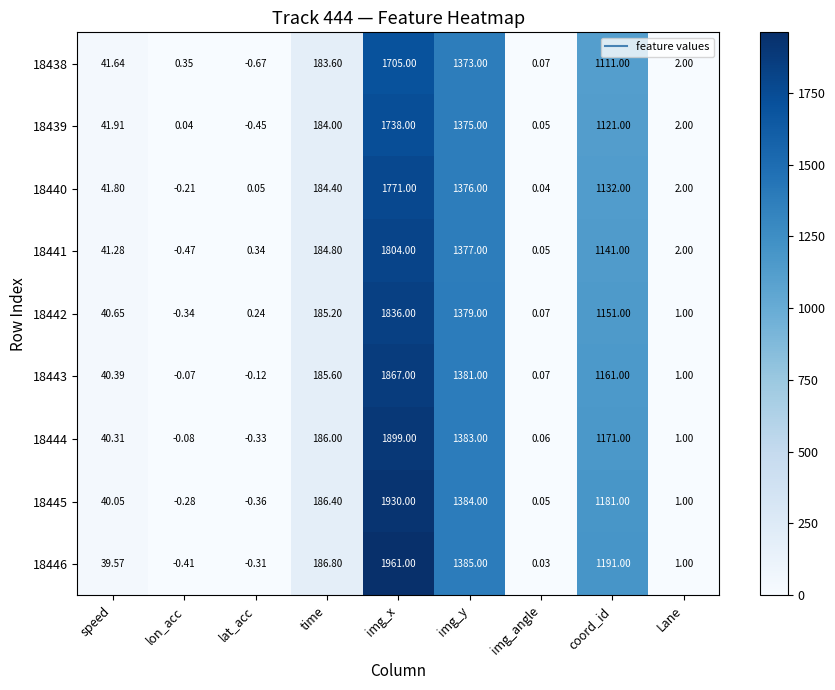

What is the difference between the highest and lowest values at img_y?

12.0